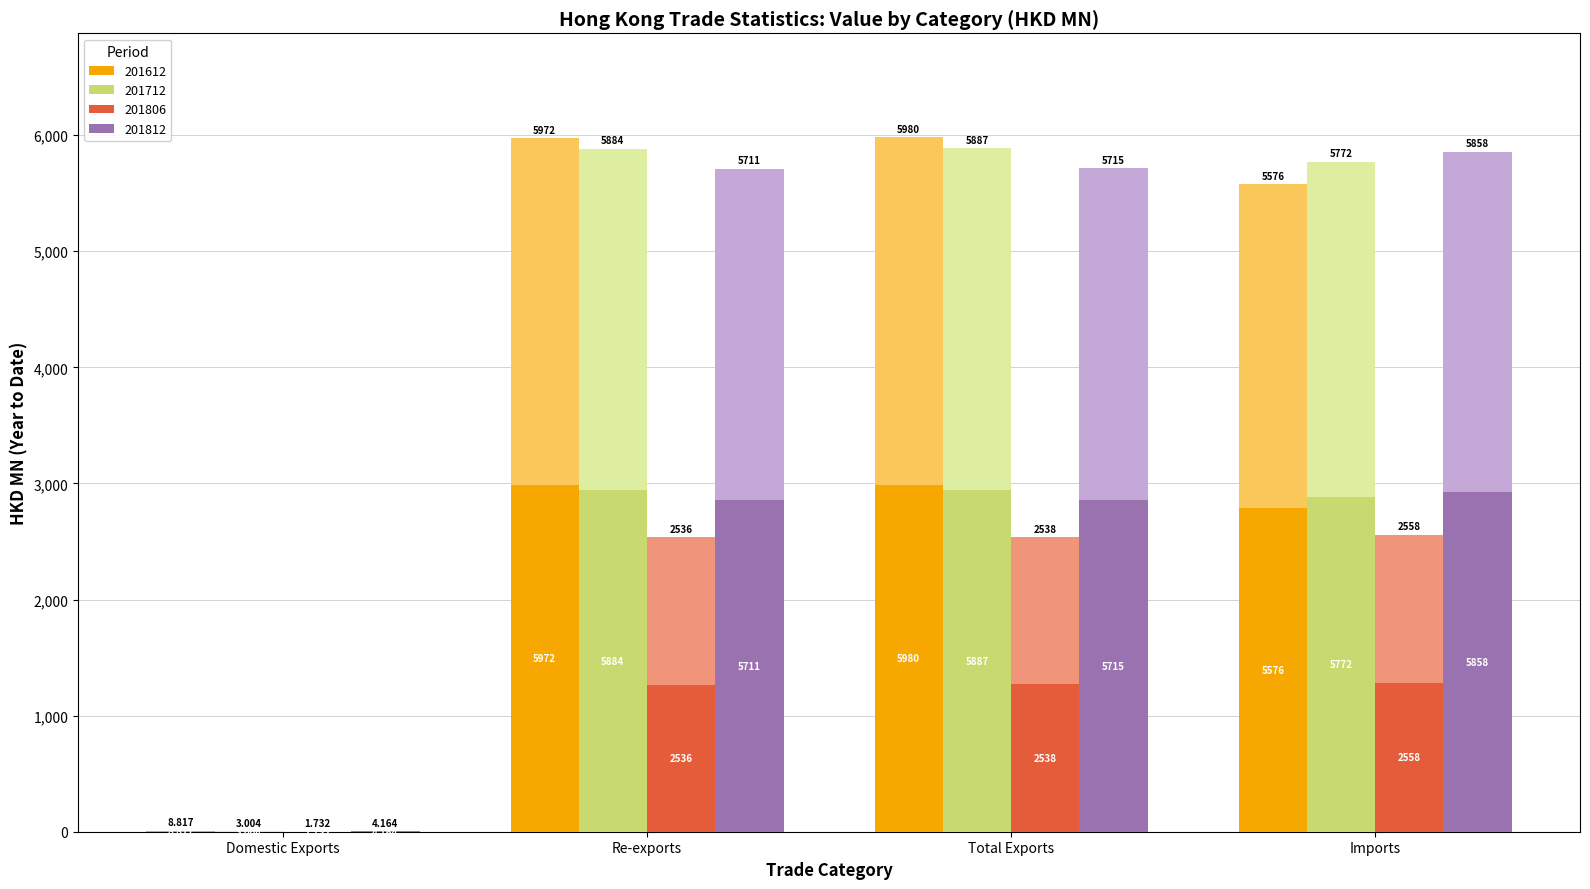

Reading left to right, extract all data points from this chart.

201612: Domestic Exports=4.4	Re-exports=2985.8	Total Exports=2990.2	Imports=2788.0
201712: Domestic Exports=1.5	Re-exports=2942.2	Total Exports=2943.7	Imports=2886.0
201806: Domestic Exports=0.9	Re-exports=1267.9	Total Exports=1268.8	Imports=1279.2
201812: Domestic Exports=2.1	Re-exports=2855.6	Total Exports=2857.7	Imports=2929.2